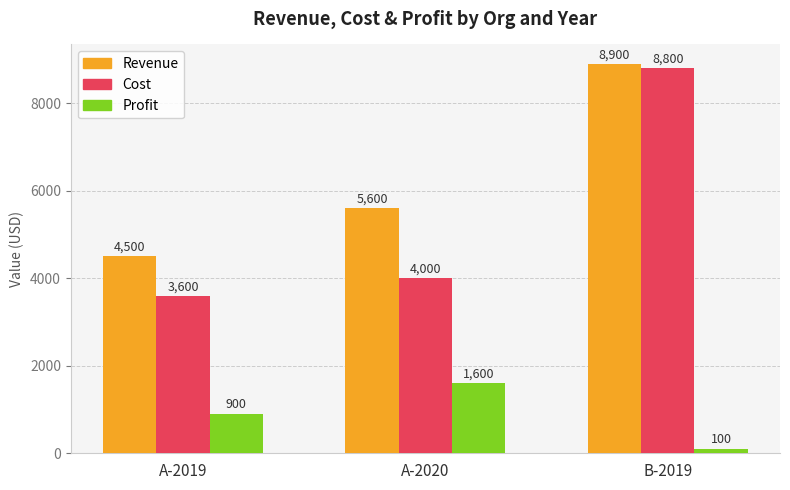

What is the difference between the Cost values at B-2019 and A-2019?

5200